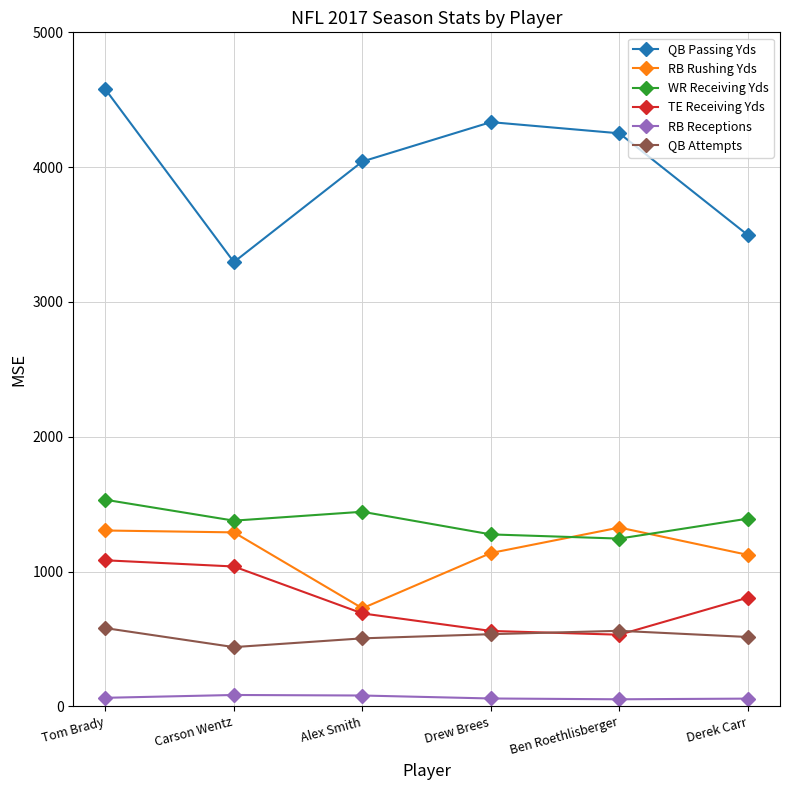

What is the lowest value of the QB Passing Yds series?

3296